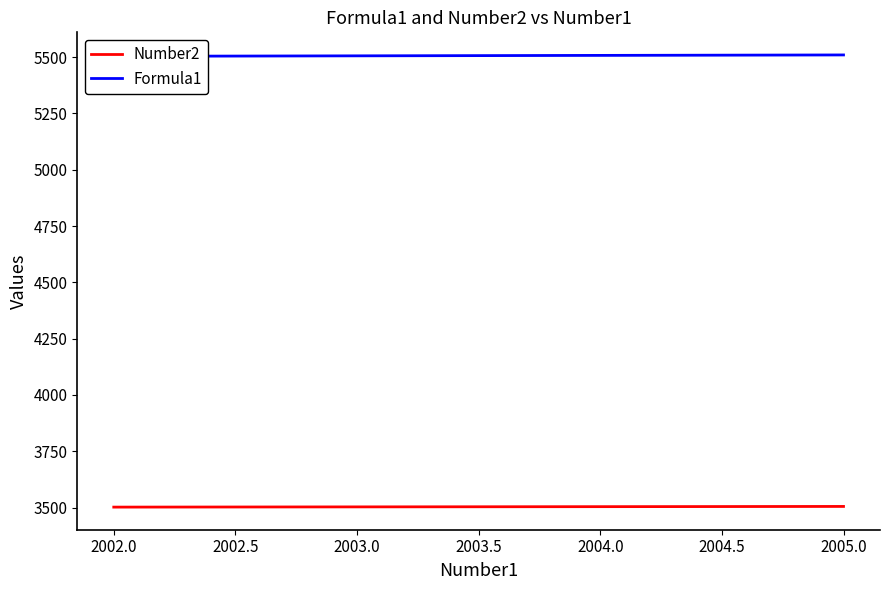

True or false: Number2 has more than 1 interior local peaks.

False